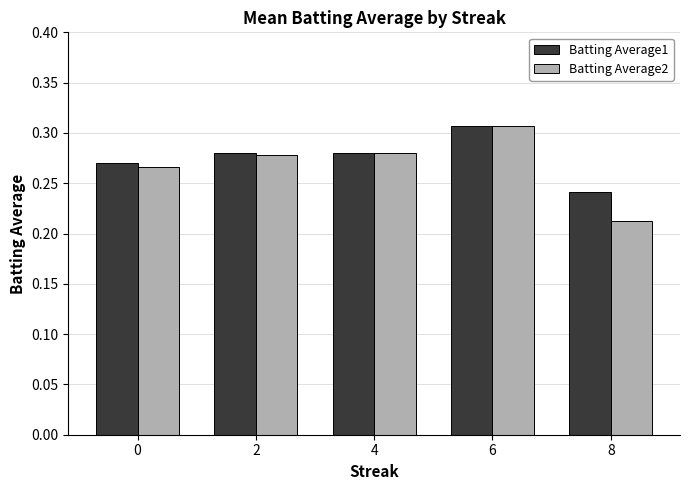

What is the sum of all Batting Average2 values?

1.3